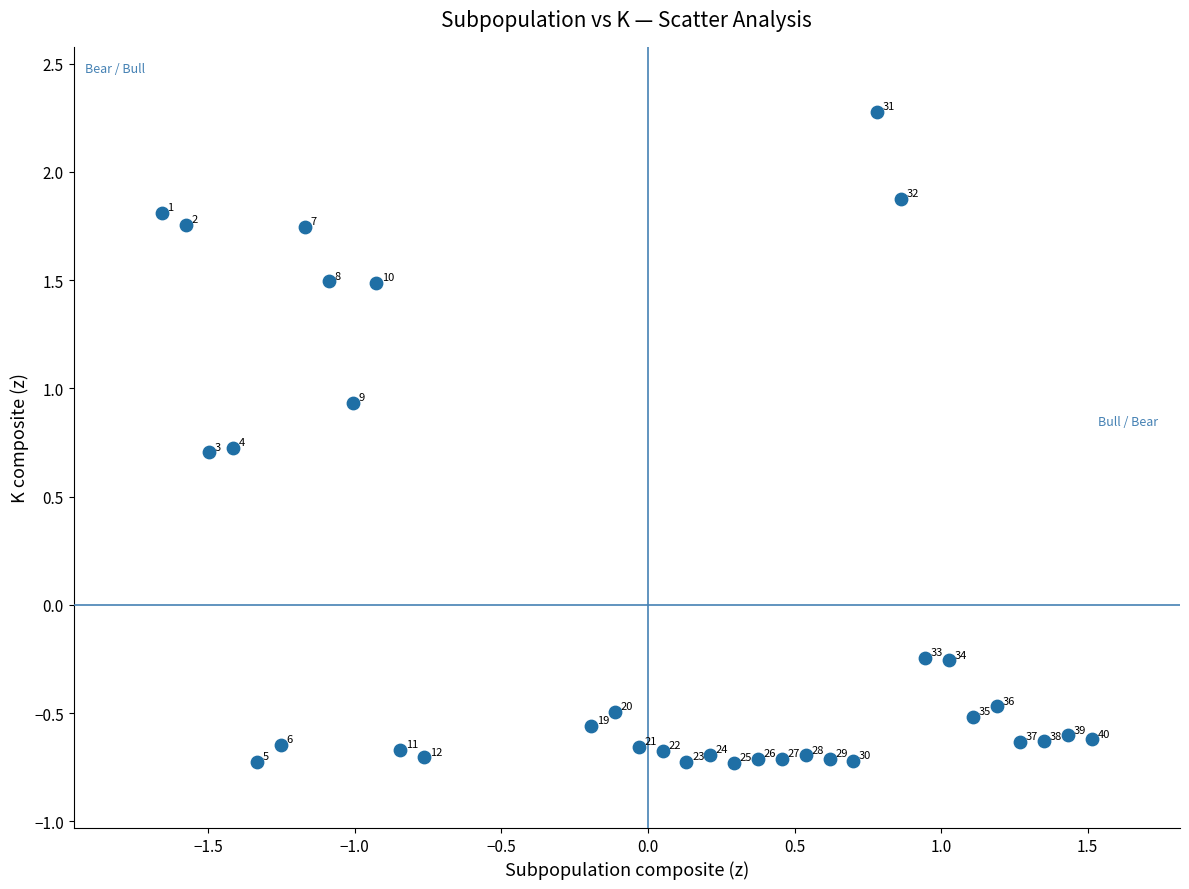

What is the range of Y values (max minus min)?

3.0